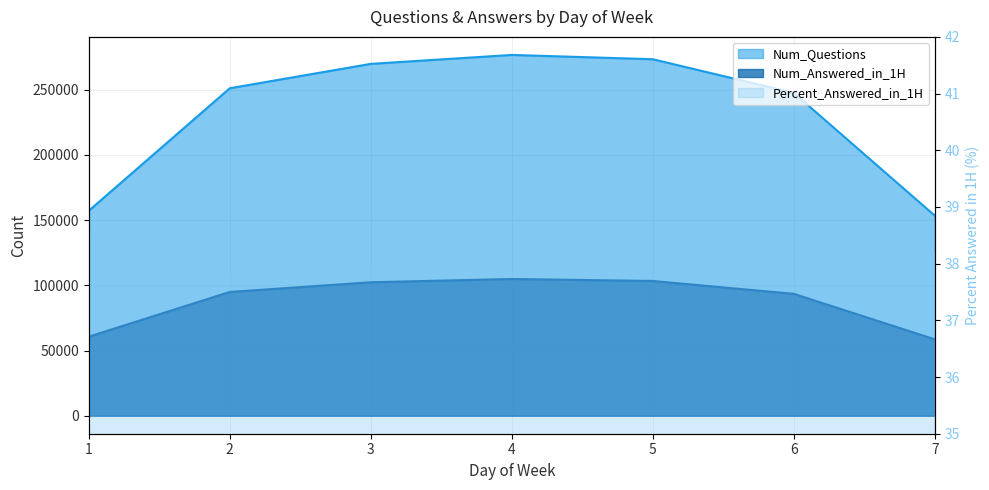

Which series changed the most between 3 and 4?

Num_Questions